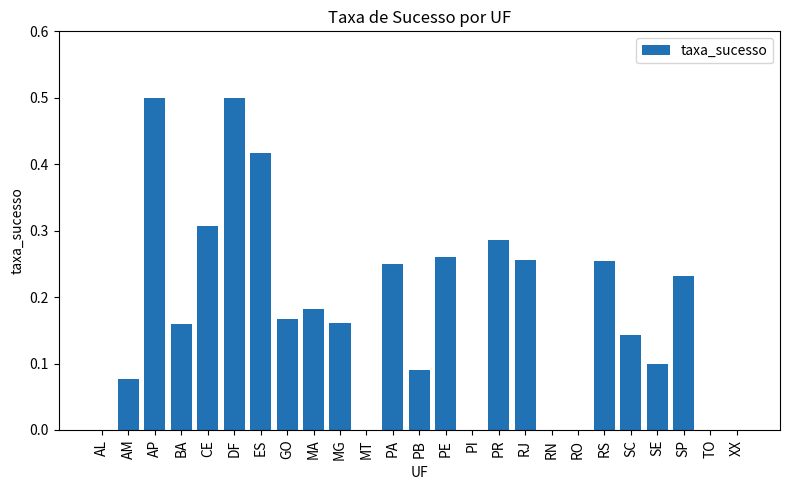

What is the maximum value shown in the chart?

0.5